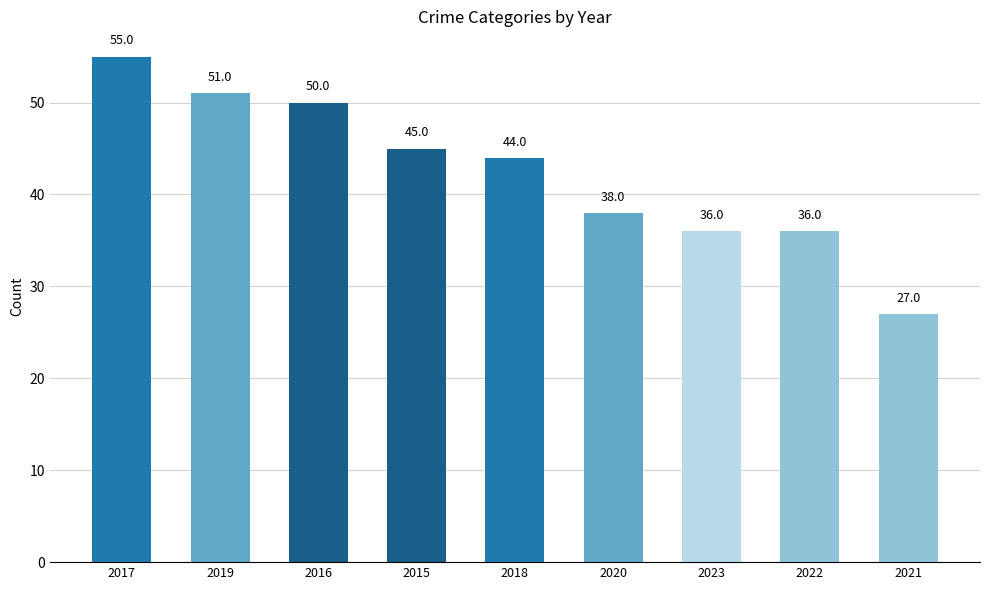

What is the sum of the values at 2016 and 2021?

77